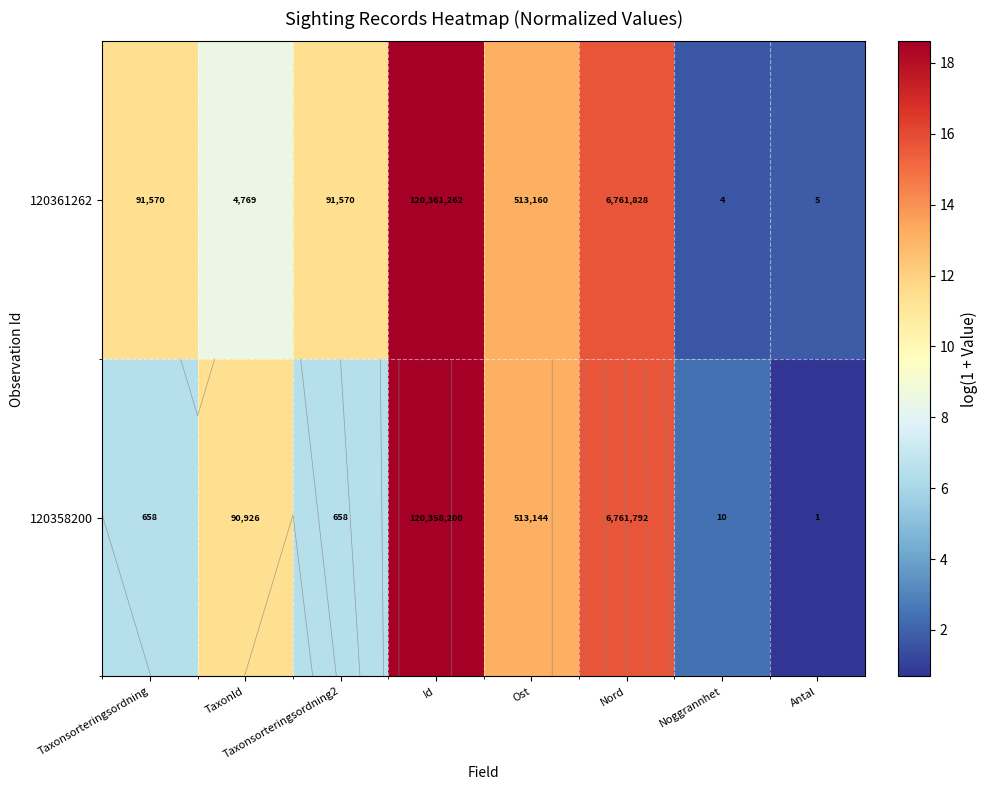

The value of 120361262 at Taxonsorteringsordning2 is 11.4. True or false?

True